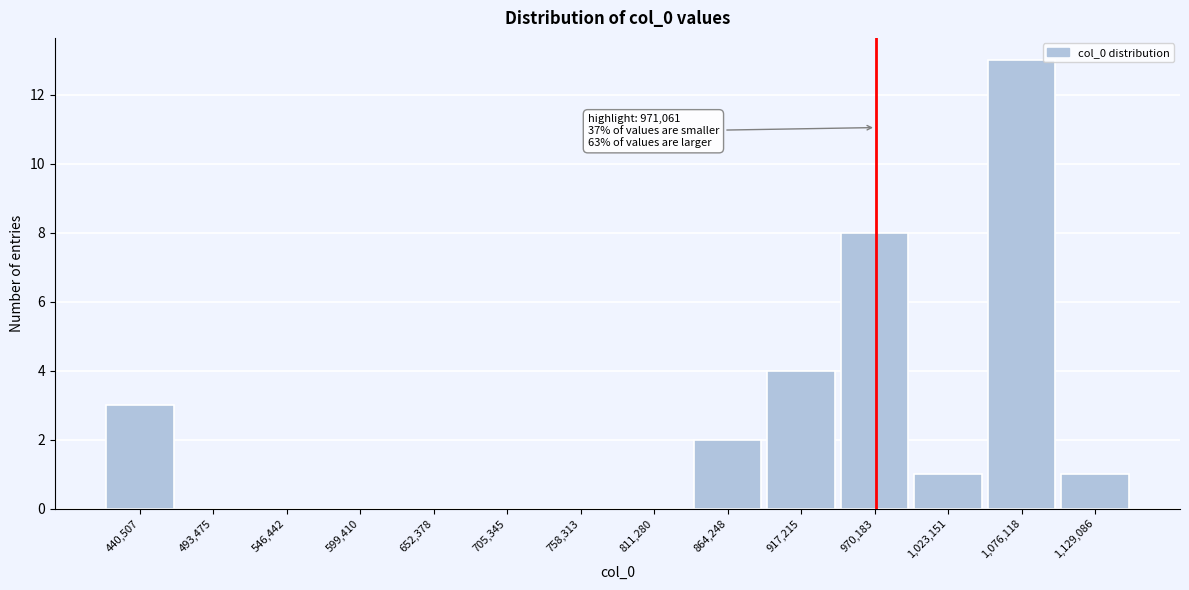

Over which range of the x-axis is the bar tallest?

1050000 to 1100000